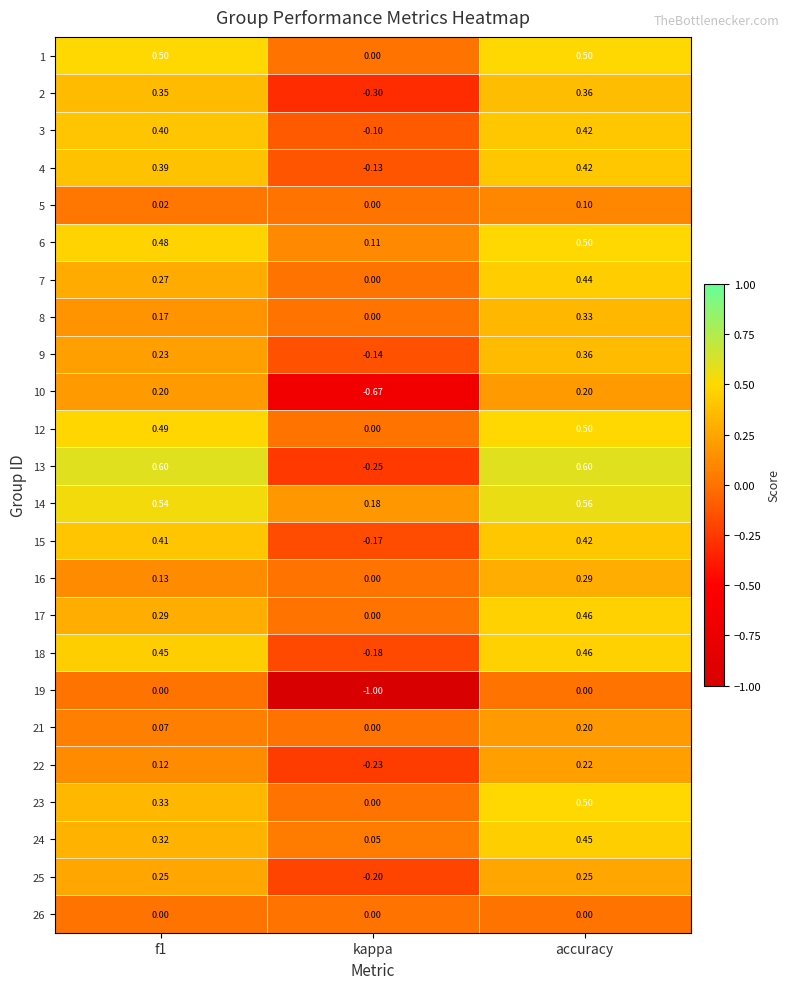

What is the total value across all series at accuracy?

8.5